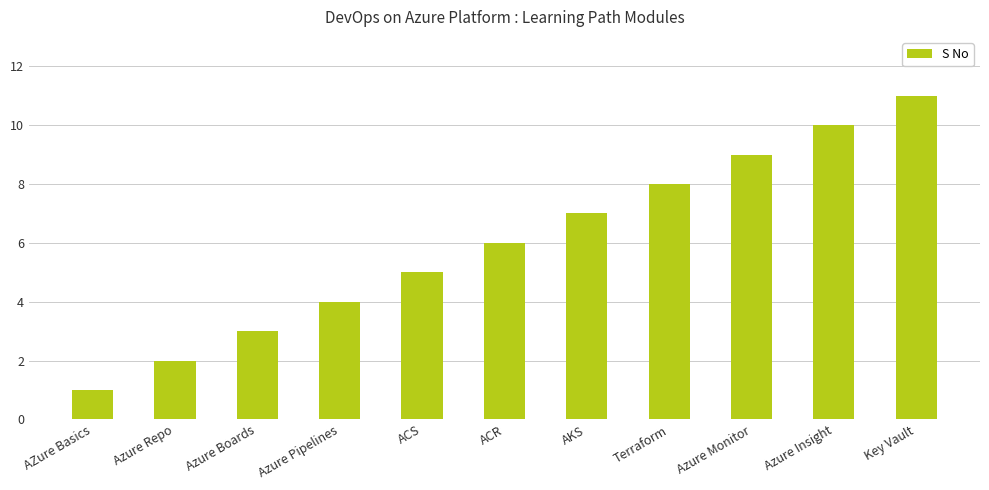

Is it true that the value at AZure Basics is 1?

True